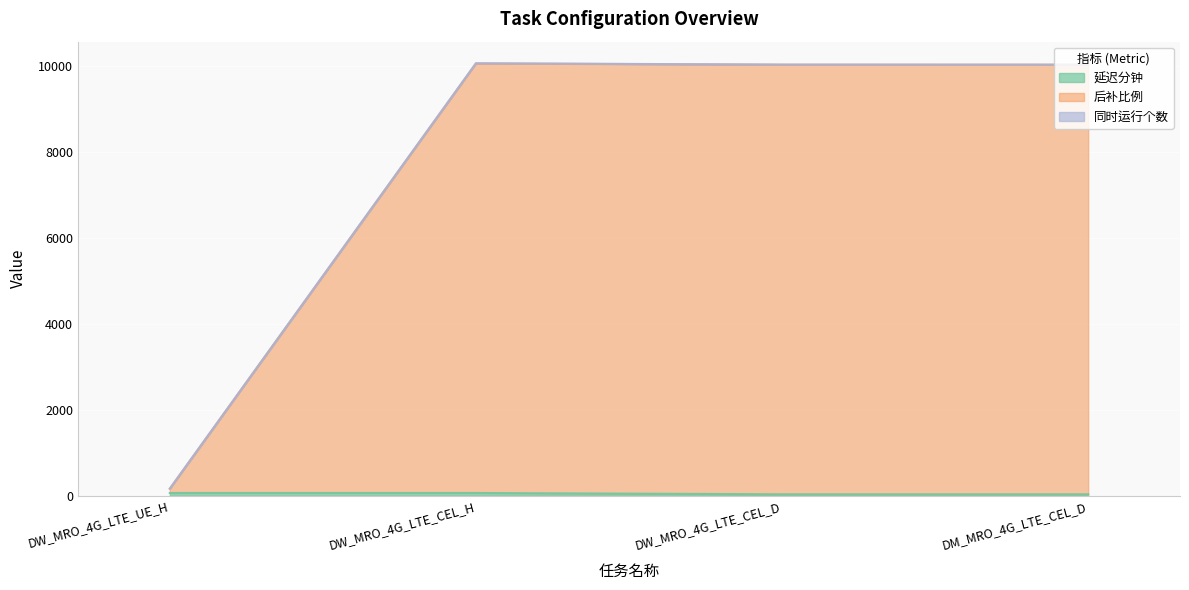

At which category does 后补比例 reach its first local peak?

DW_MRO_4G_LTE_CEL_H